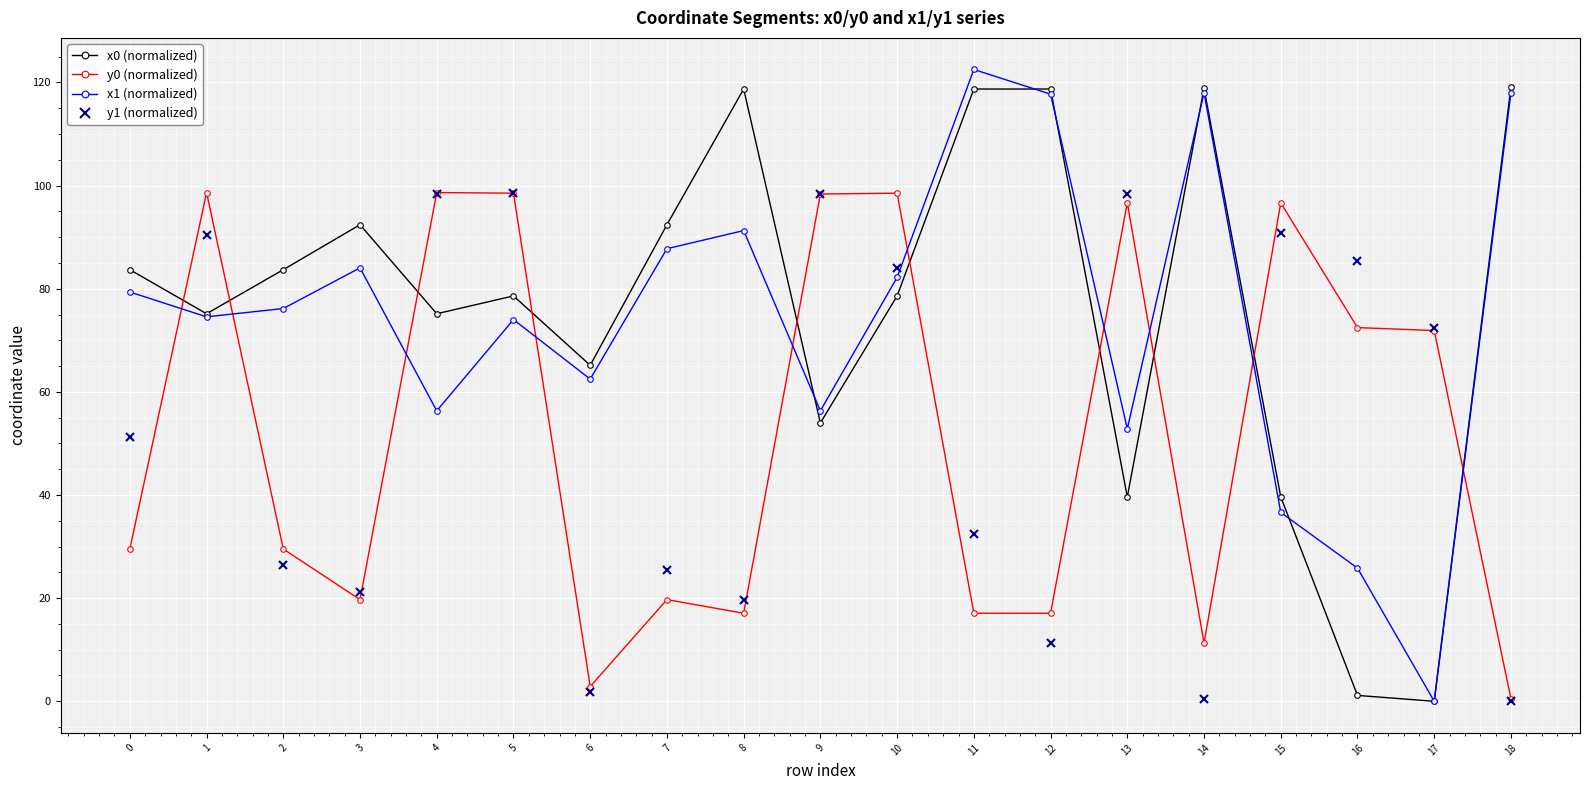

What is the difference between the second highest and minimum values in the x0 (normalized) series?

118.9